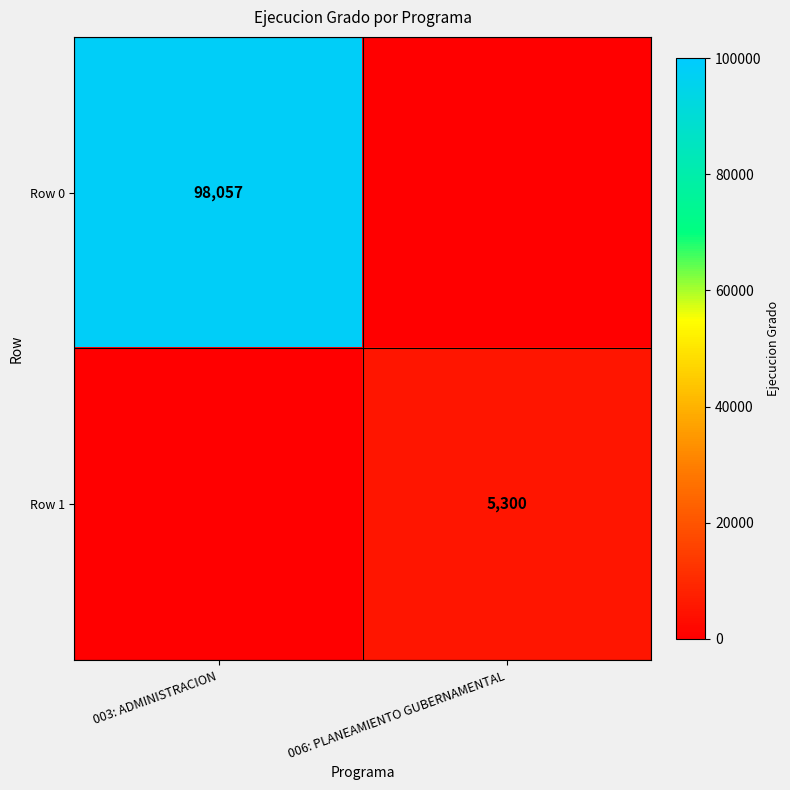

The Row 0 series shows 152091 at 003: ADMINISTRACION. True or false?

False